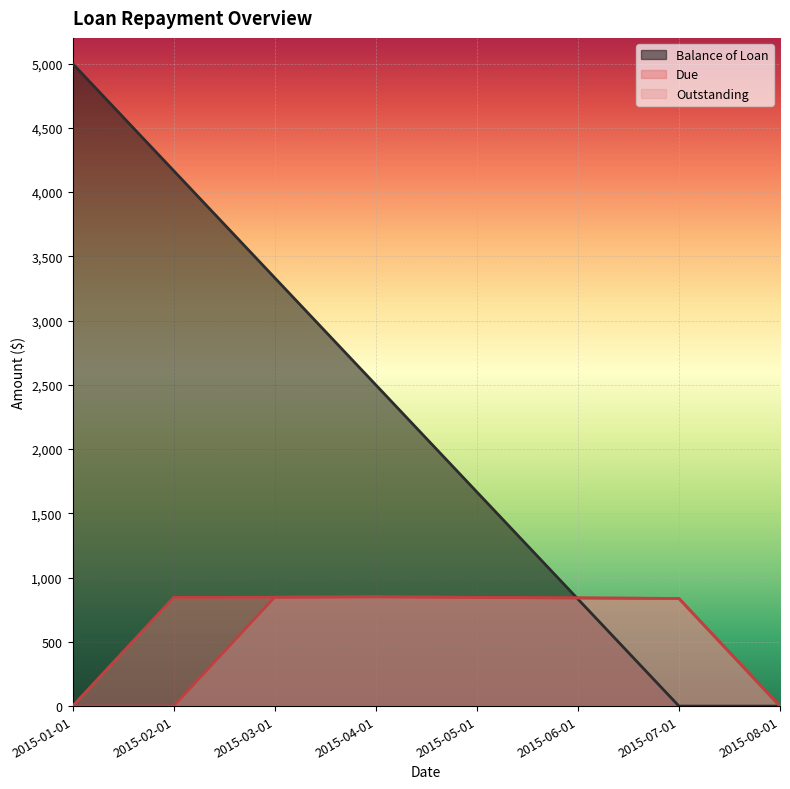

Count the number of categories in the chart.

8